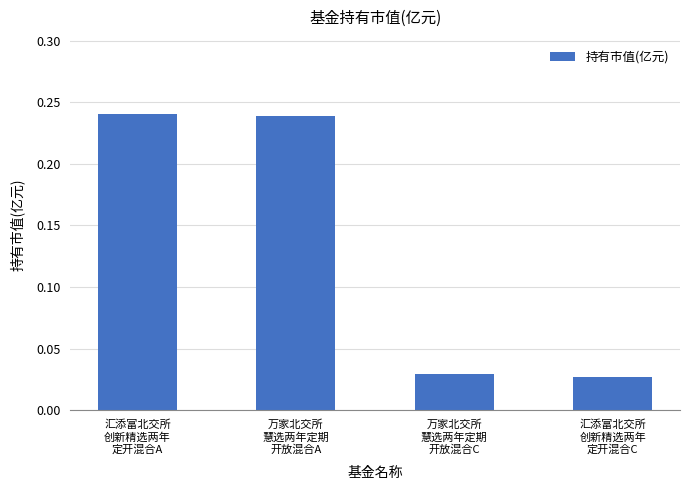

What position from the left is 万家北交所
慧选两年定期
开放混合C?

3